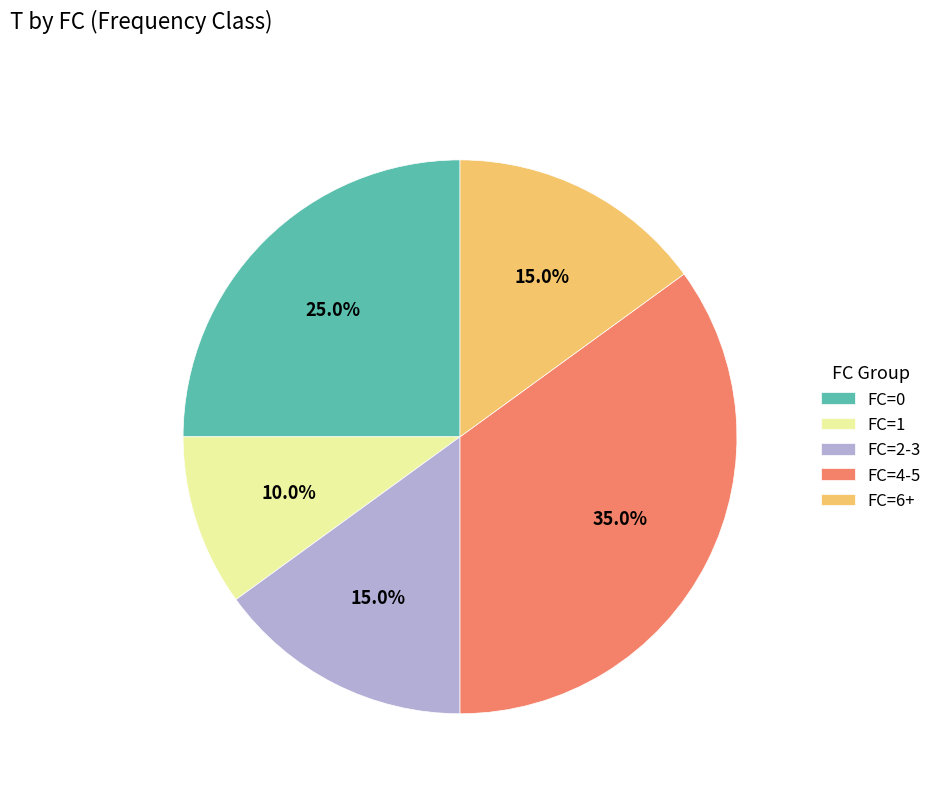

What is the largest slice in the pie chart?

FC=4-5